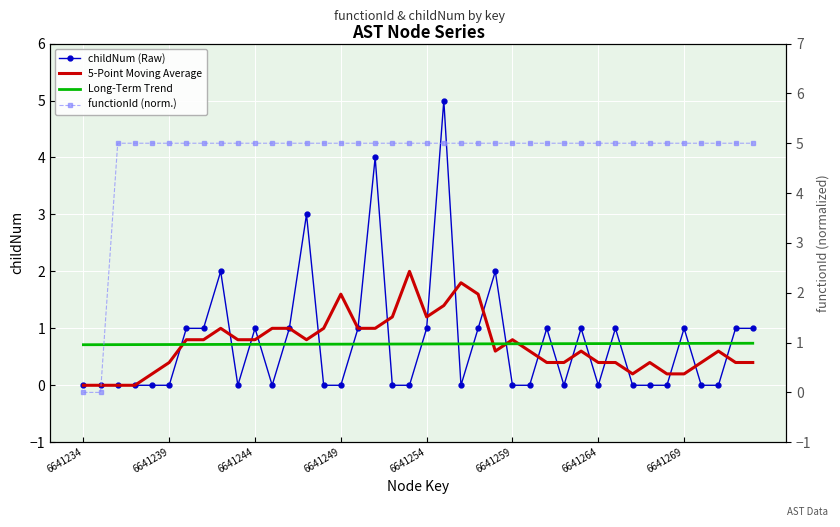

The value of functionId (norm.) at 38 is 1.8. True or false?

False